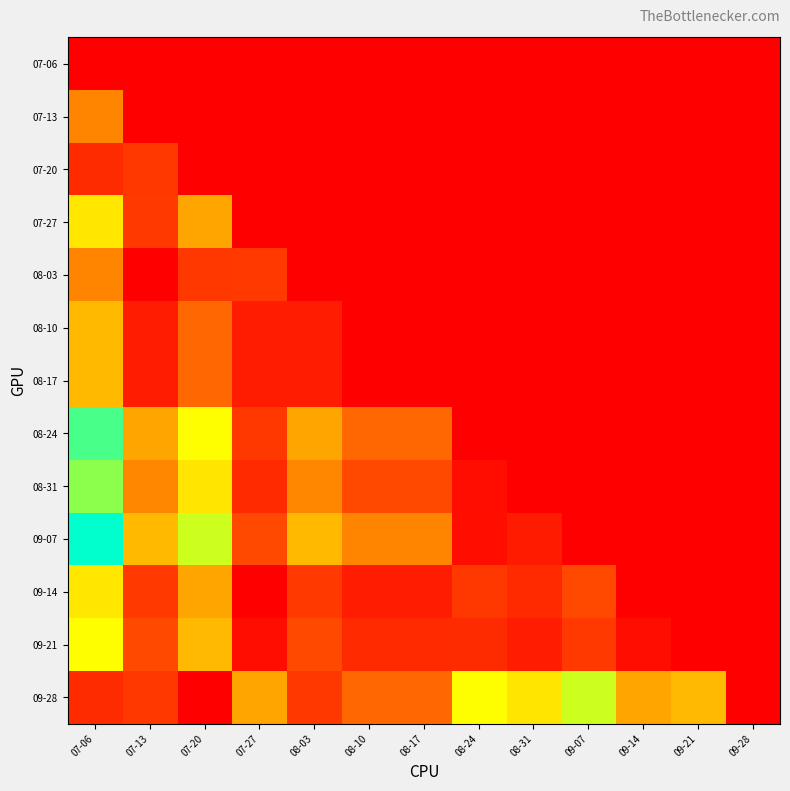

How many distinct data groups are displayed?

13